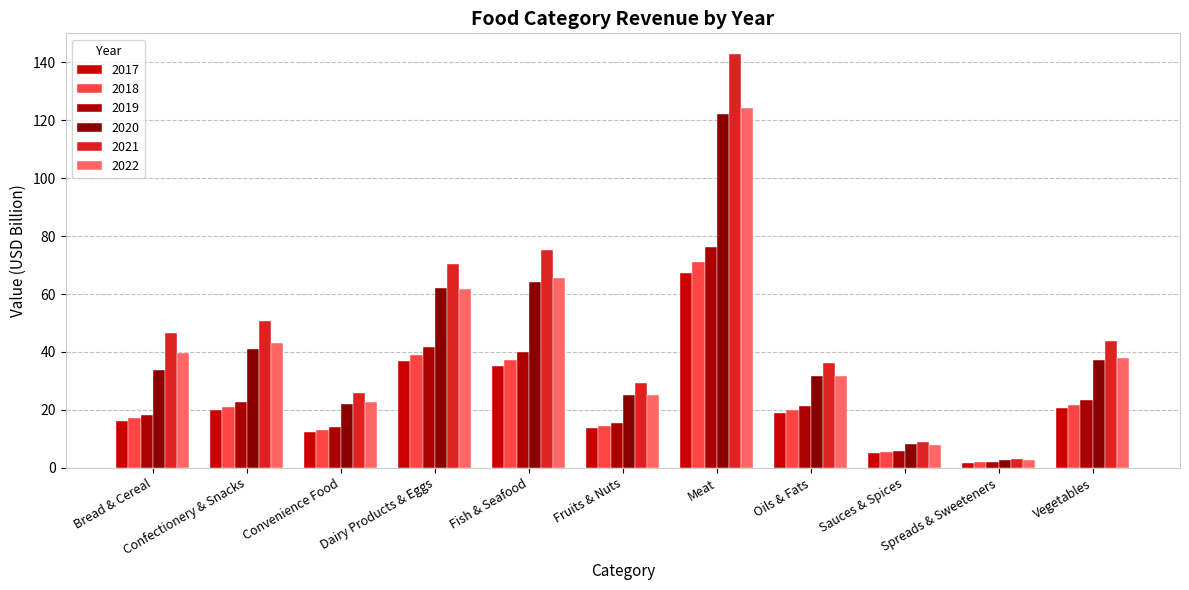

What are all the series names shown in the legend?

2017, 2018, 2019, 2020, 2021, 2022